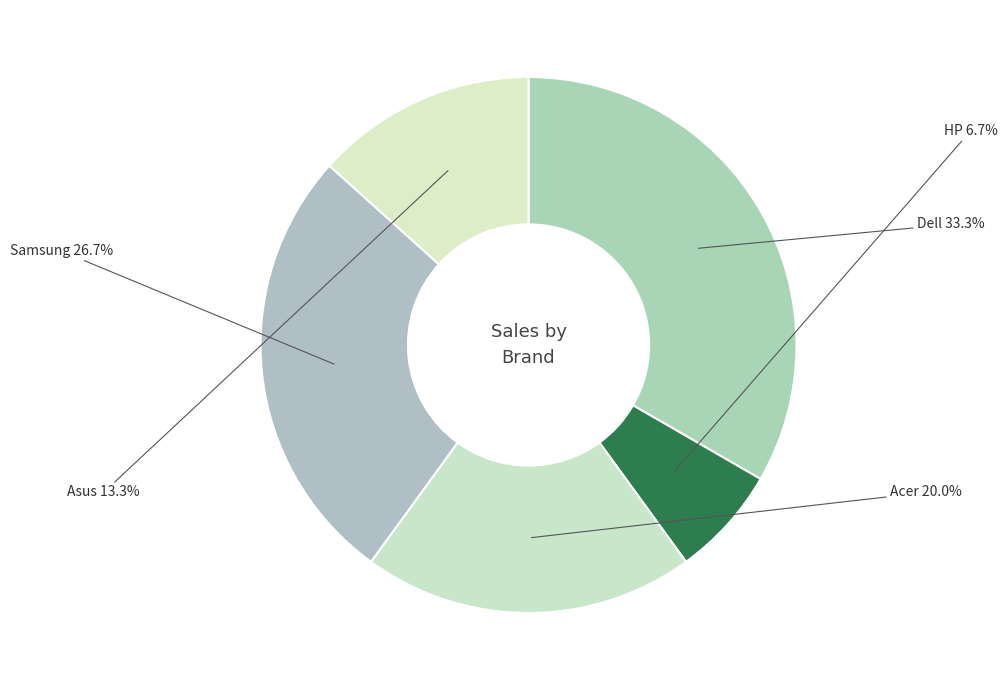

How many slices are in this pie chart?

5